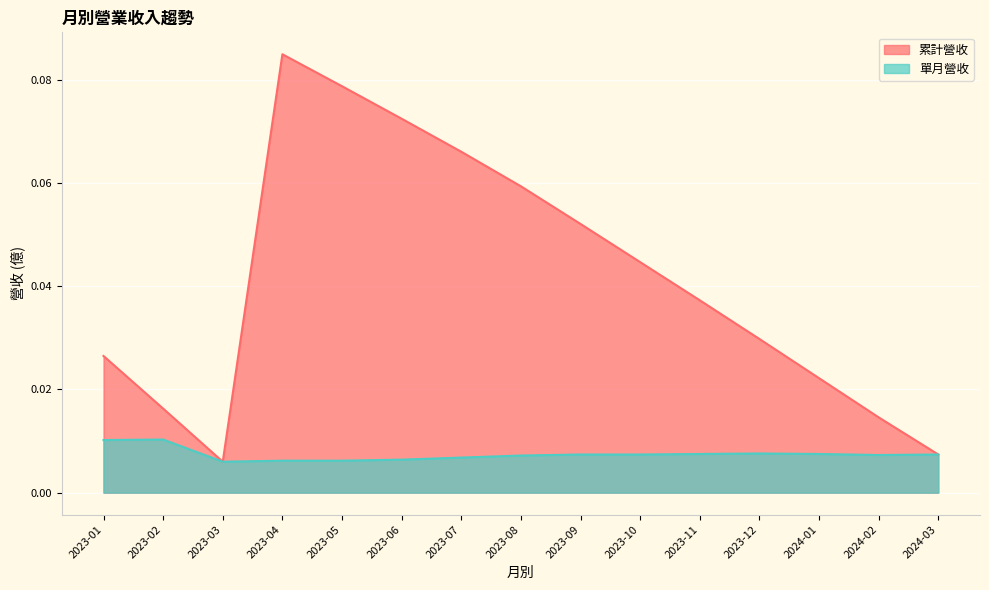

Which series has the largest range (max minus min)?

累計營收